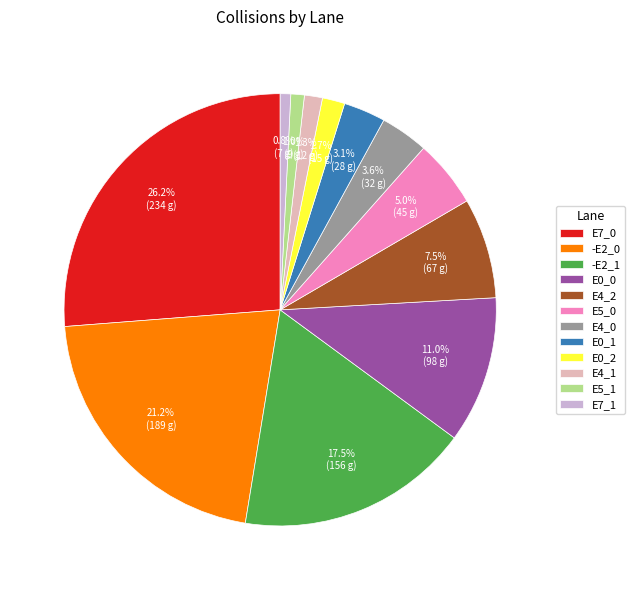

How many slices are in this pie chart?

12